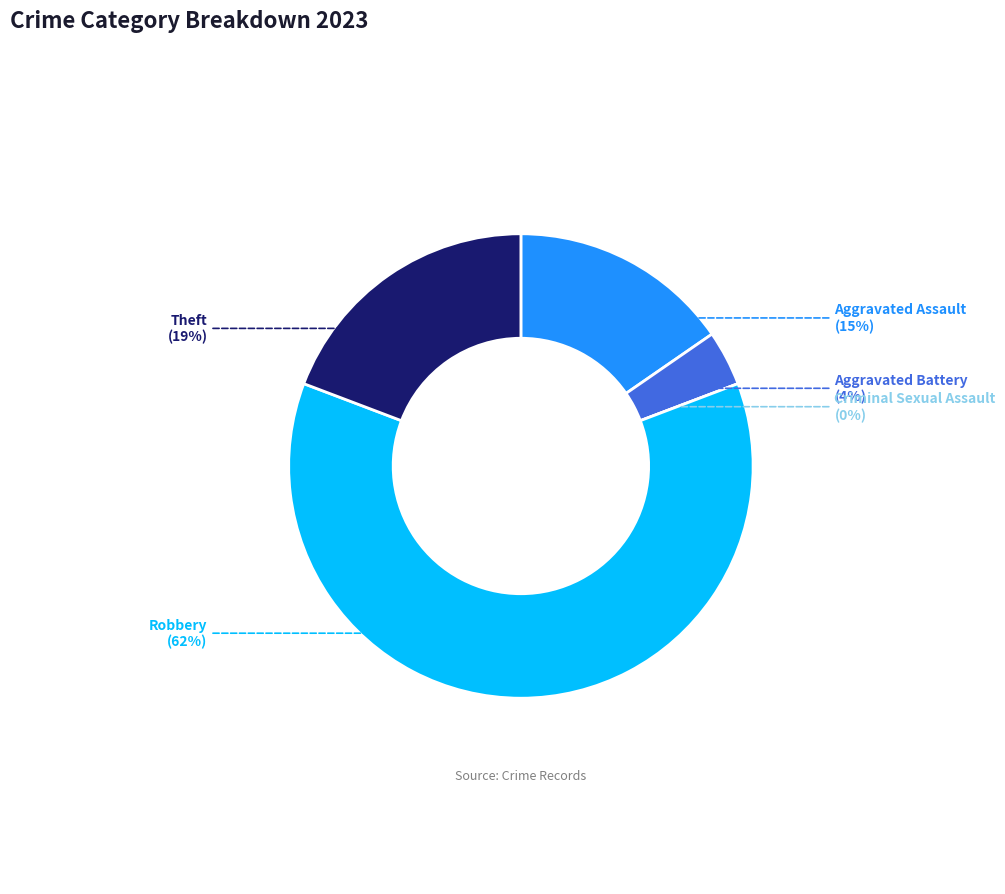

How many slices are in this pie chart?

5